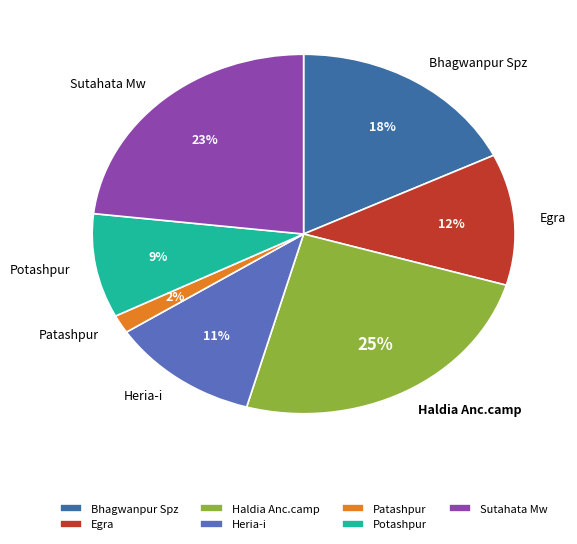

Which category has the smallest portion of the pie?

Patashpur